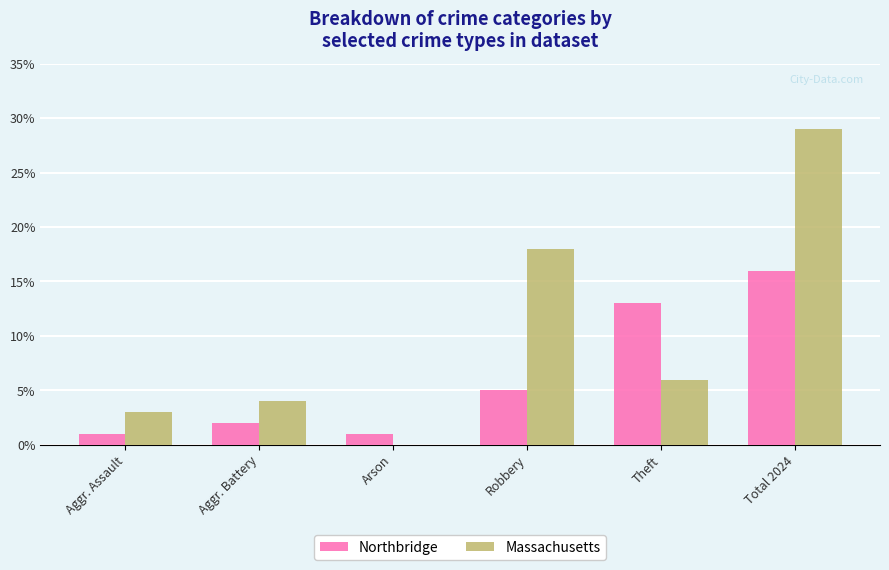

The Massachusetts series shows 3 at Aggr. Assault. True or false?

True